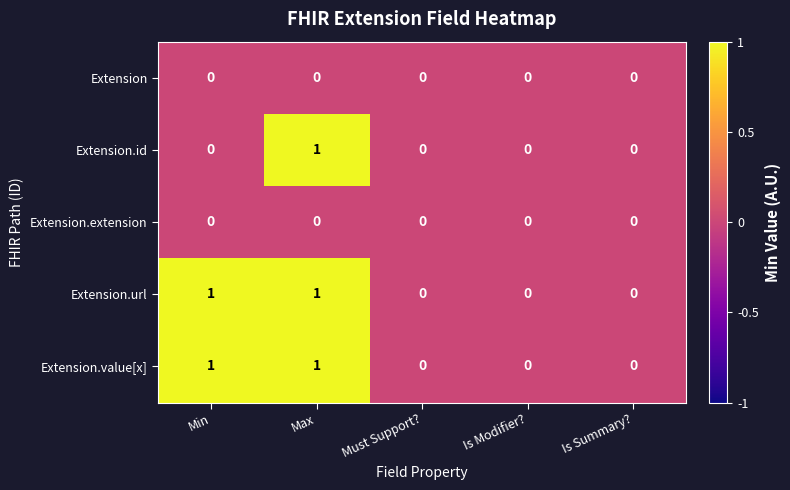

What is the total value across all series at Max?

3